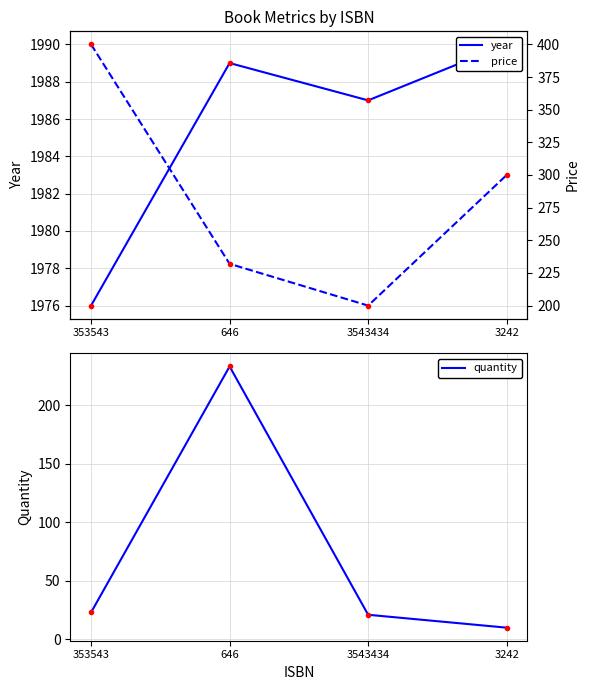

What is the smallest value displayed?

10